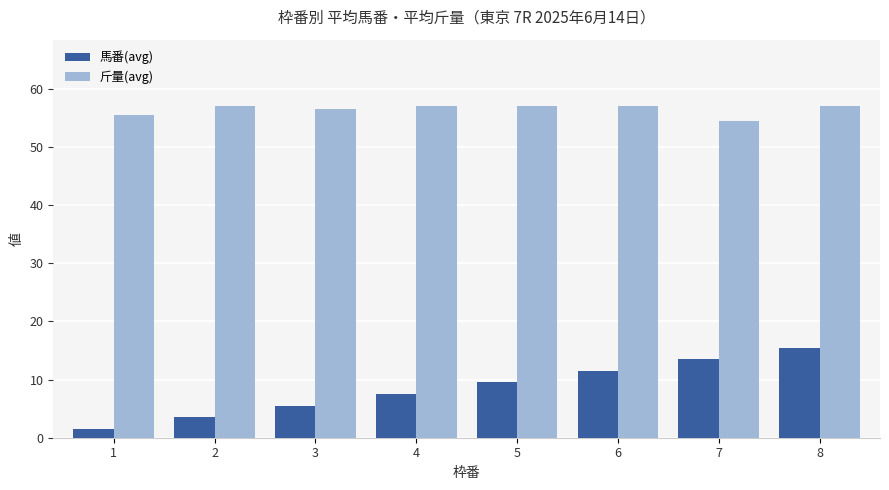

What is the difference between the 馬番(avg) values at 7 and 3?

8.0